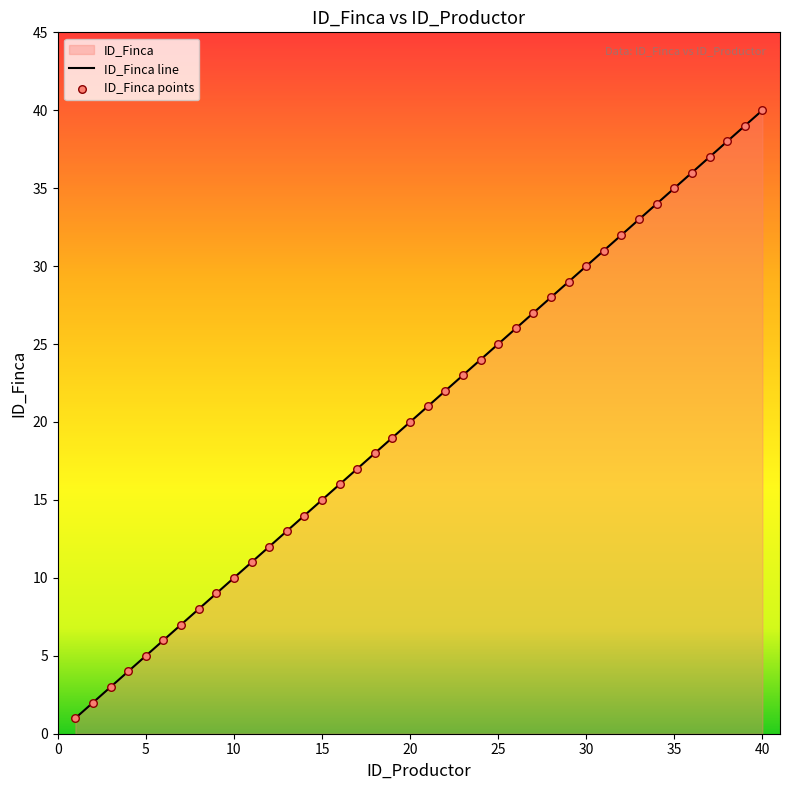

What is the greatest value displayed?

40